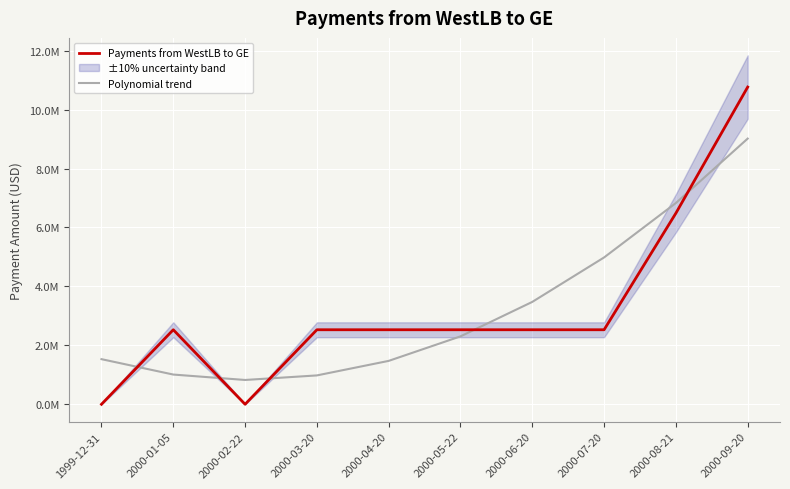

List the series in order of their peak value, highest first.

Payments from WestLB to GE, Polynomial trend